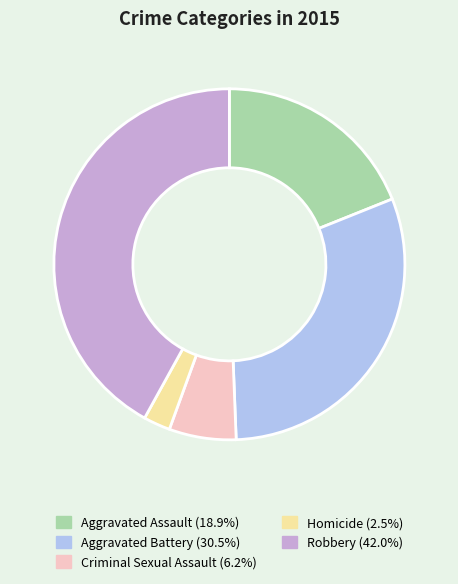

Which category has the smallest portion of the pie?

Homicide